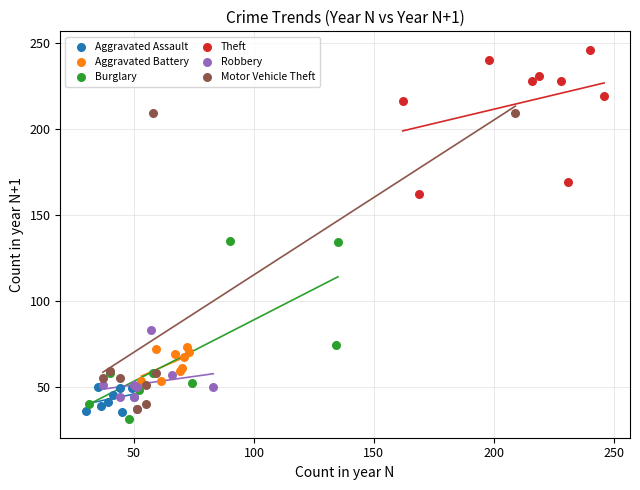

Which series has the largest Y range (max minus min)?

Motor Vehicle Theft